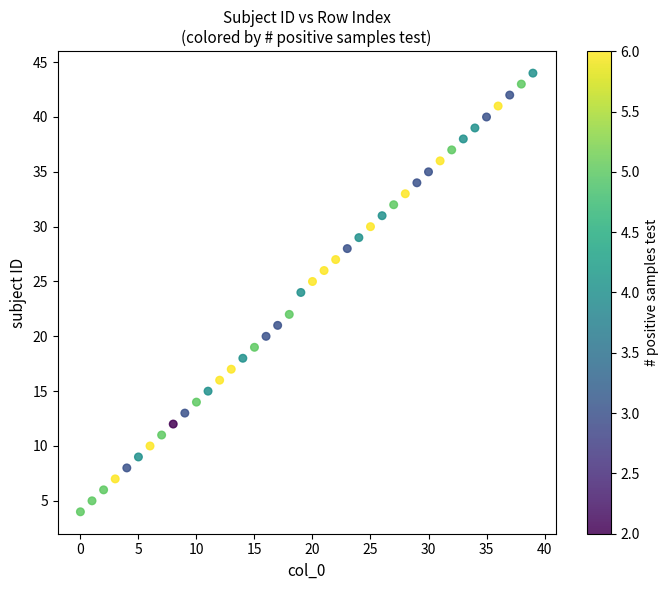

How many data points are displayed?

40